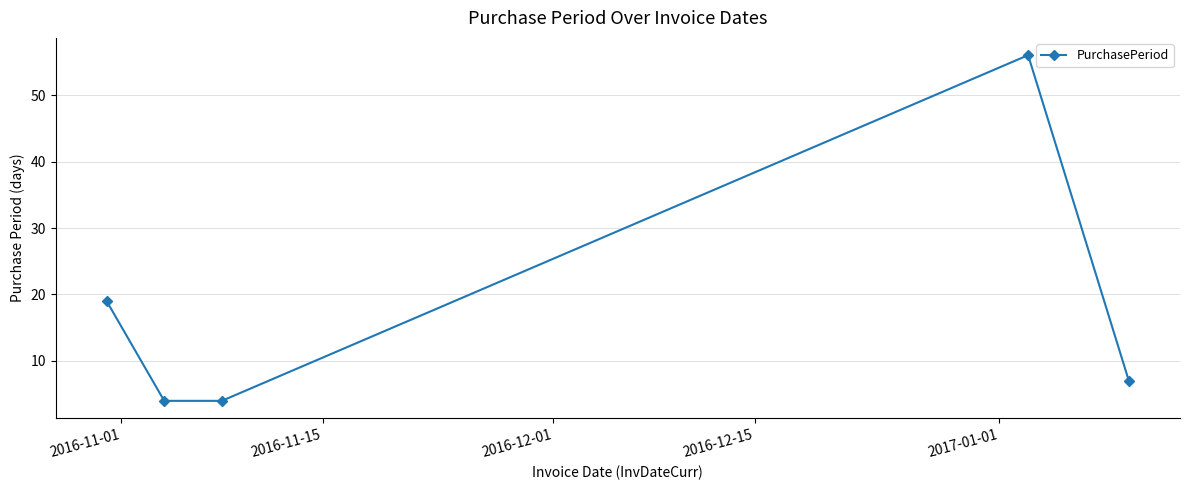

What is the average value?

18